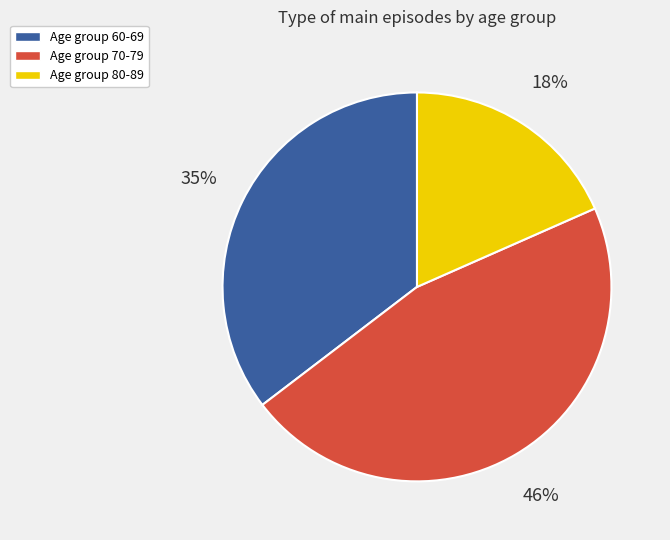

Does Age group 80-89 represent more than half of the total?

No